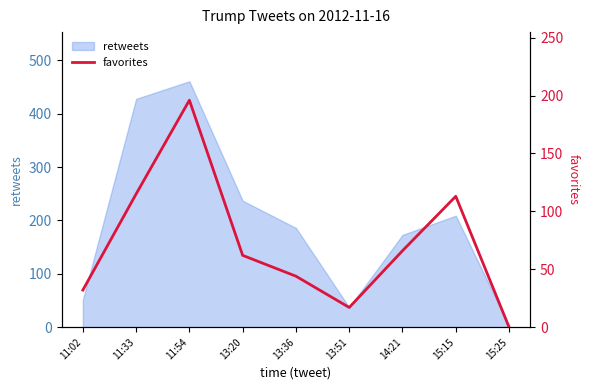

How many data points are above 62?

4